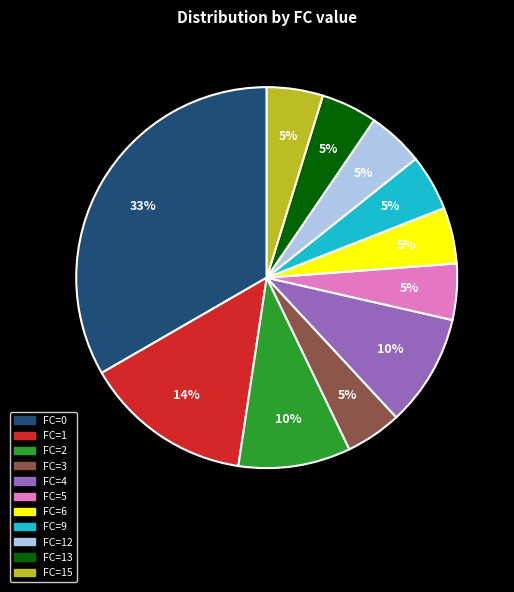

The FC=2 slice represents 10% of the pie. True or false?

True